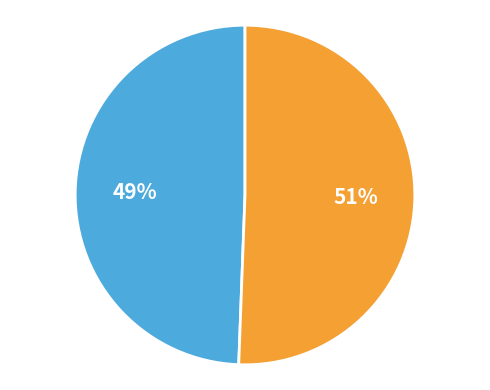

Is there a majority slice in this chart?

Yes